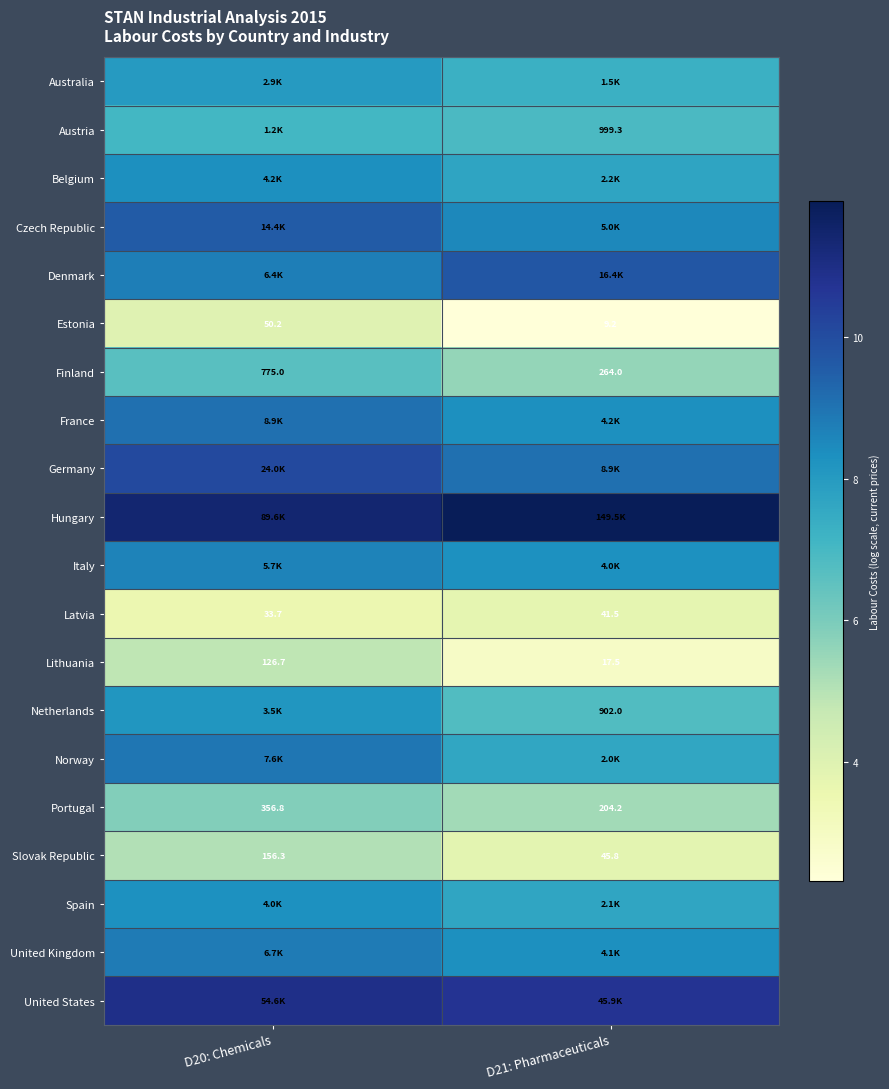

Which label corresponds to the smallest value in the chart?

D21: Pharmaceuticals